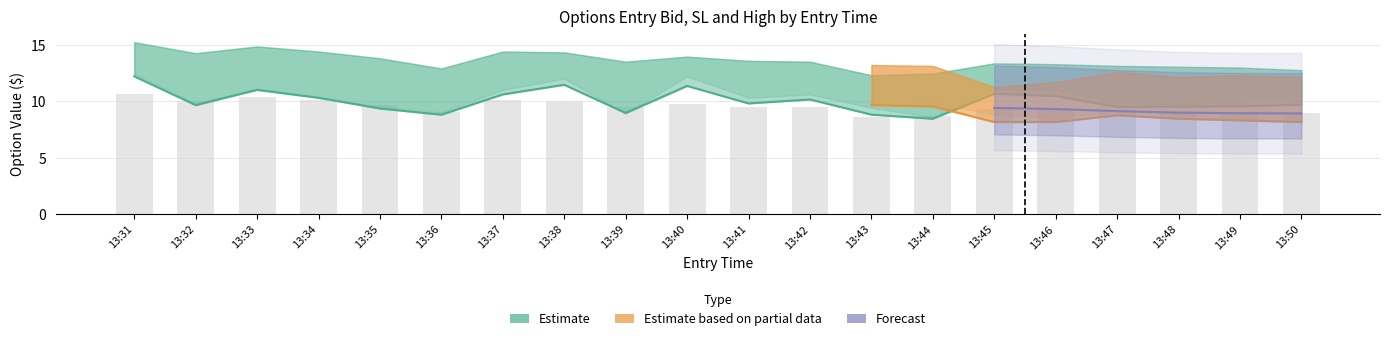

Is it true that high_C equals 6.0 at 13:35?

False